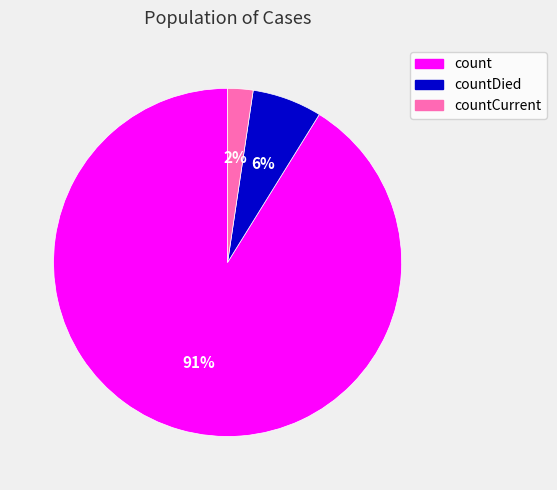

Is there any slice that represents more than half of the pie?

Yes